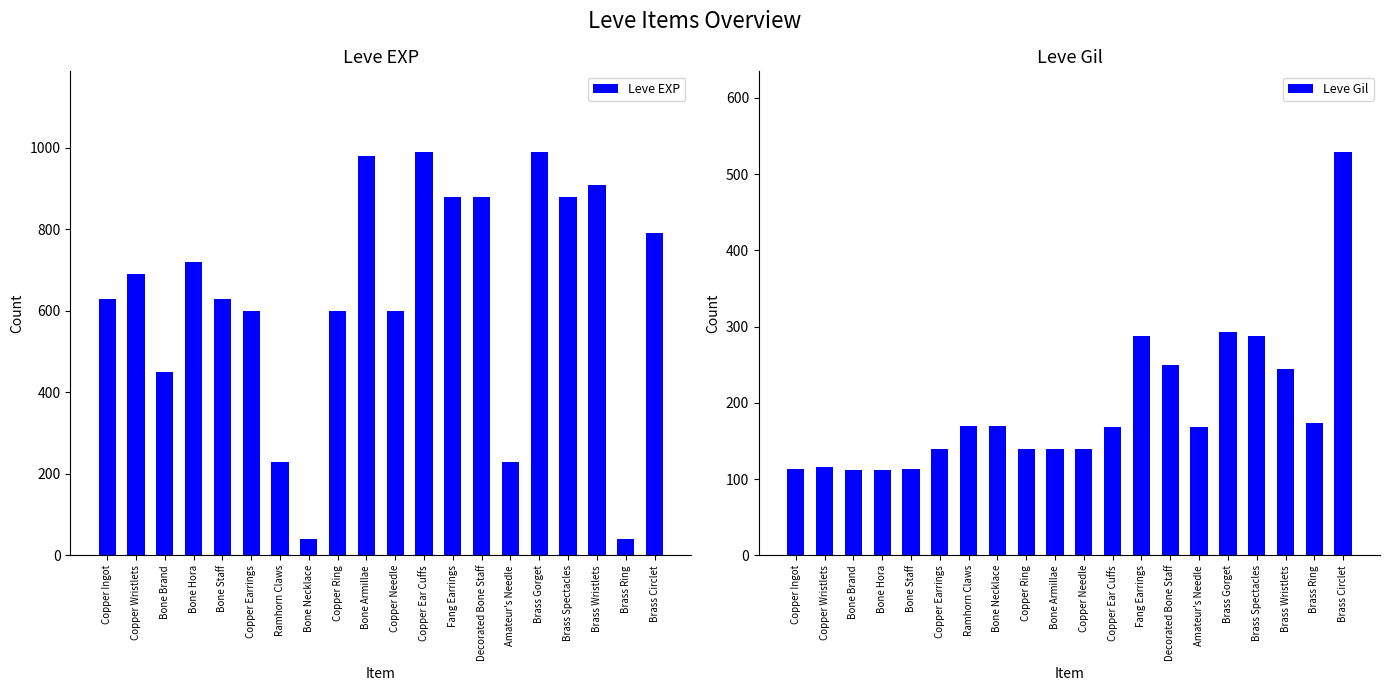

At which label is Leve EXP closest to 515?

Bone Brand